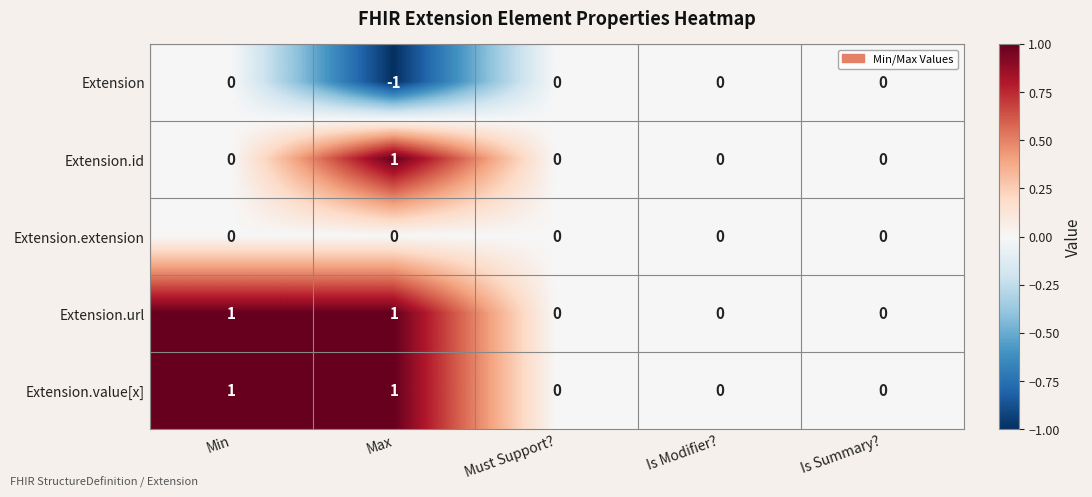

The Extension.url series shows 1 at Is Modifier?. True or false?

False